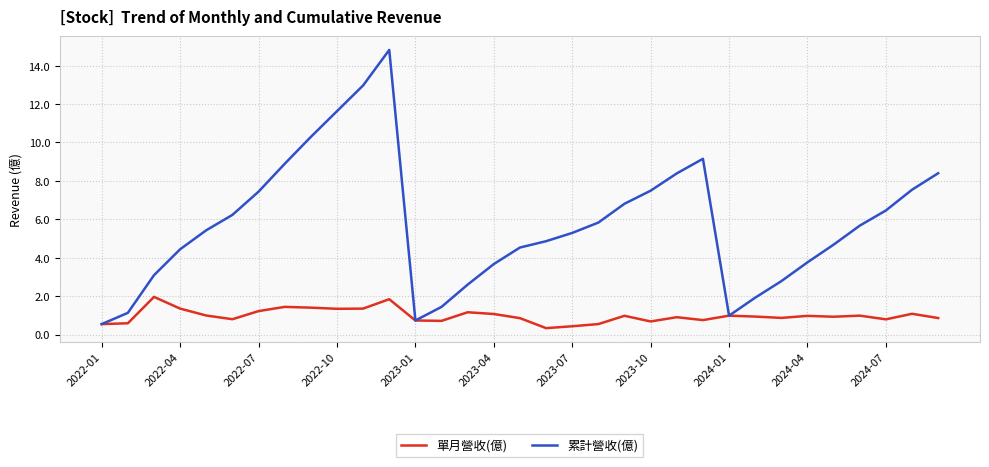

Which series has the widest spread of values?

累計營收(億)